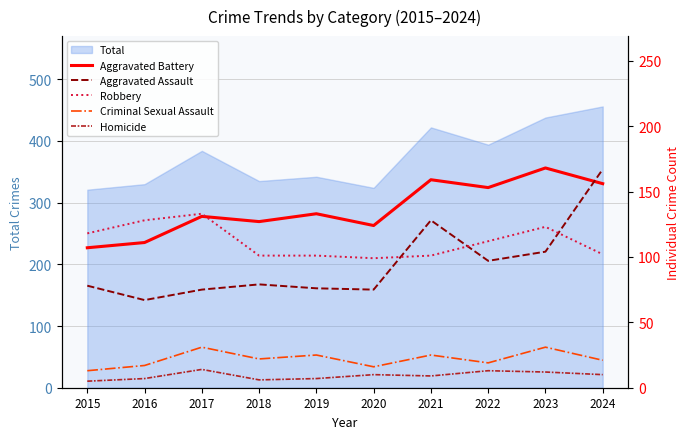

Which series changed the most between 2018 and 2022?

Aggravated Battery